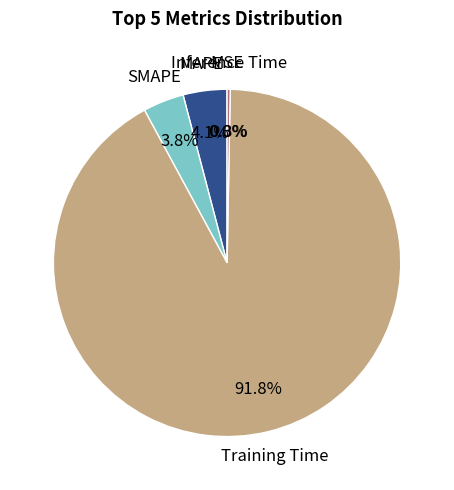

Is there a majority slice in this chart?

Yes